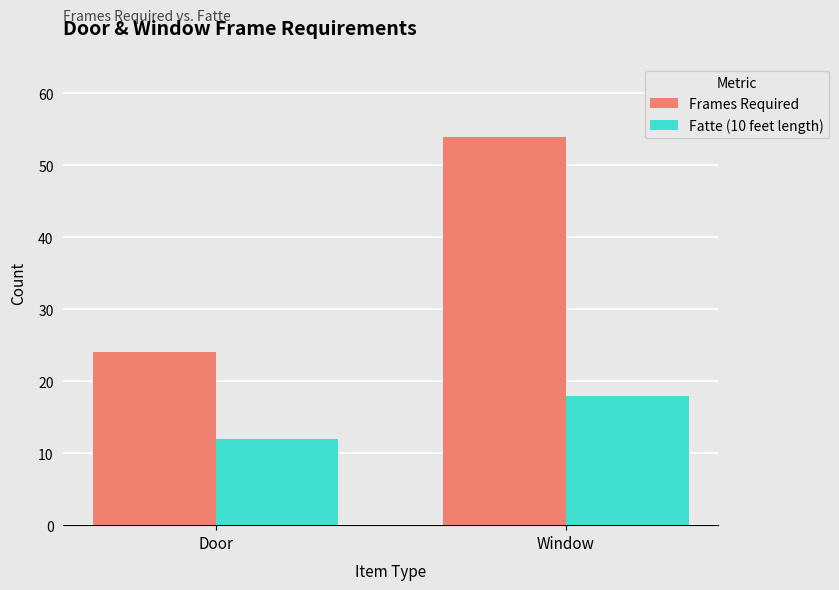

Is the value of Frames Required at Window greater than the value of Fatte (10 feet length) at Window?

Yes